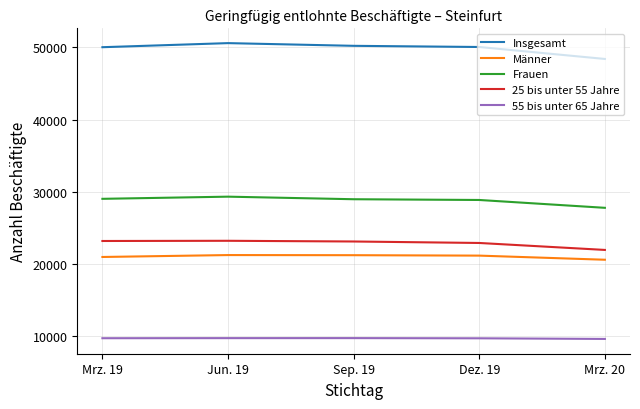

What is the smallest value displayed?

9646